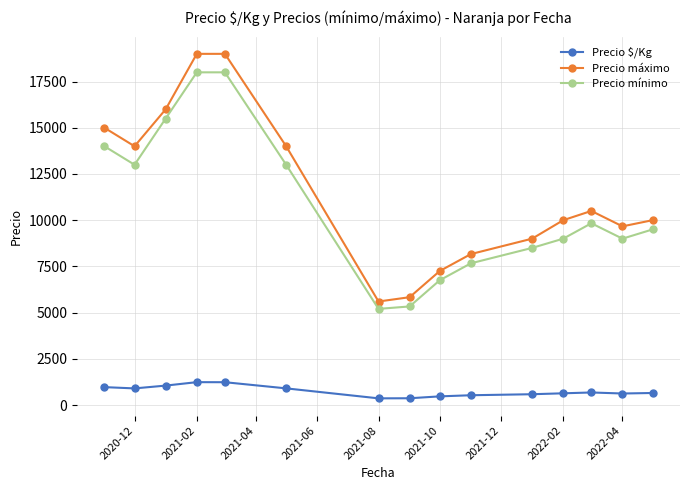

List the series in order of their peak value, highest first.

Precio máximo, Precio mínimo, Precio $/Kg